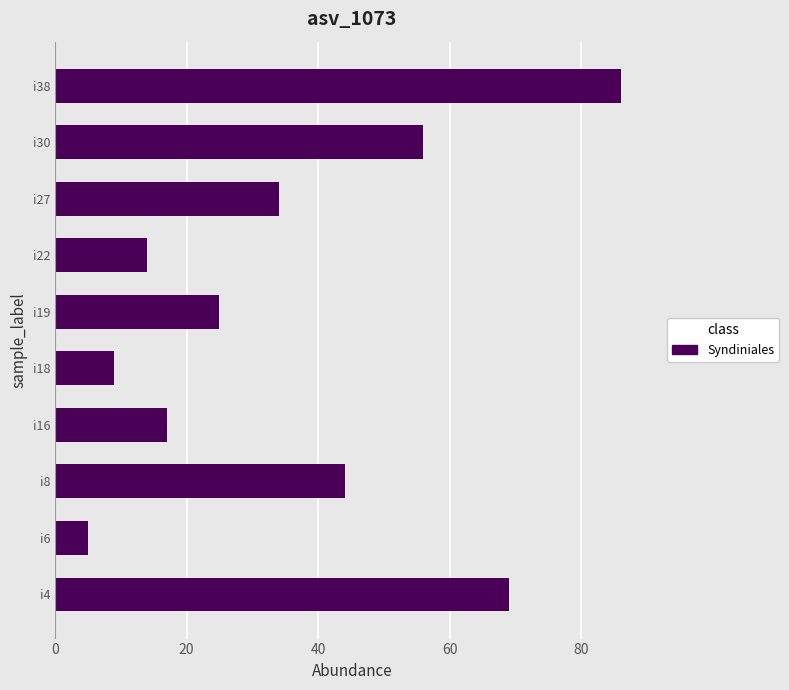

What is the difference between the second highest and second lowest values?

60